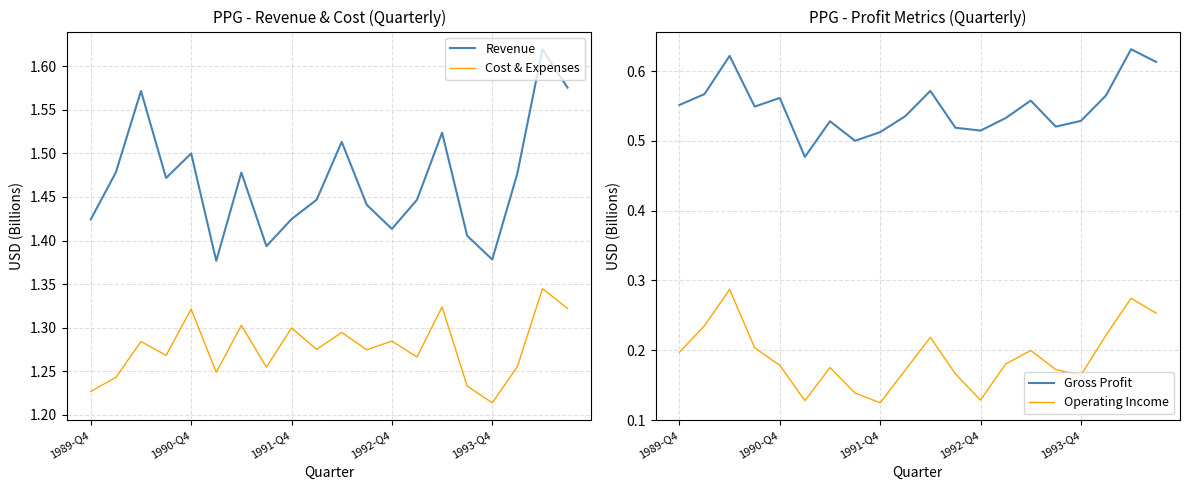

What is the maximum value shown in the chart?

1.6